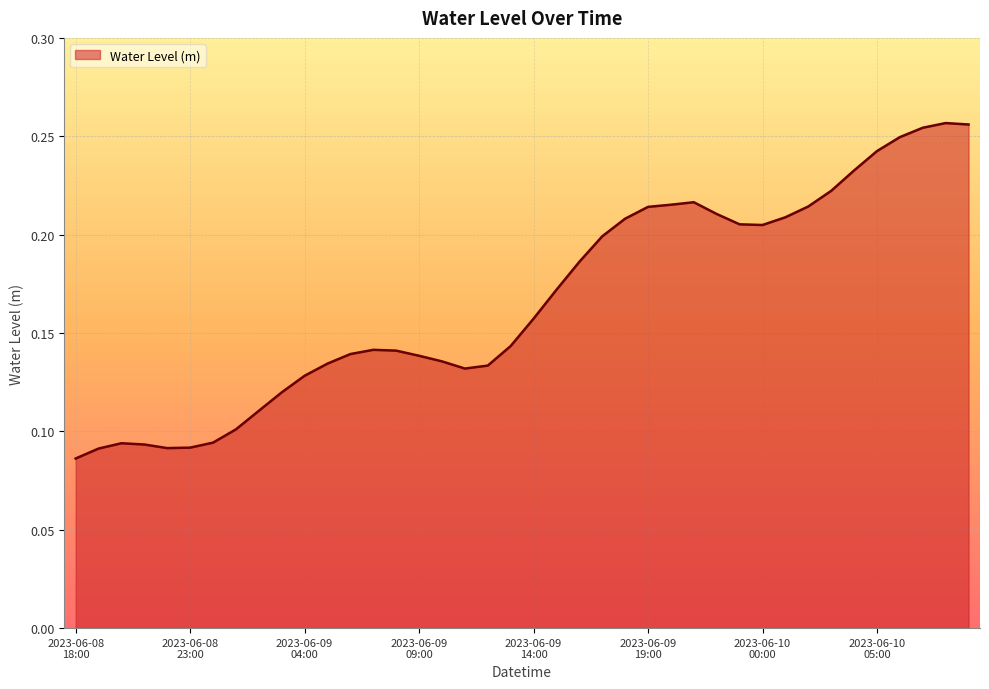

How many lines are shown in the chart?

1